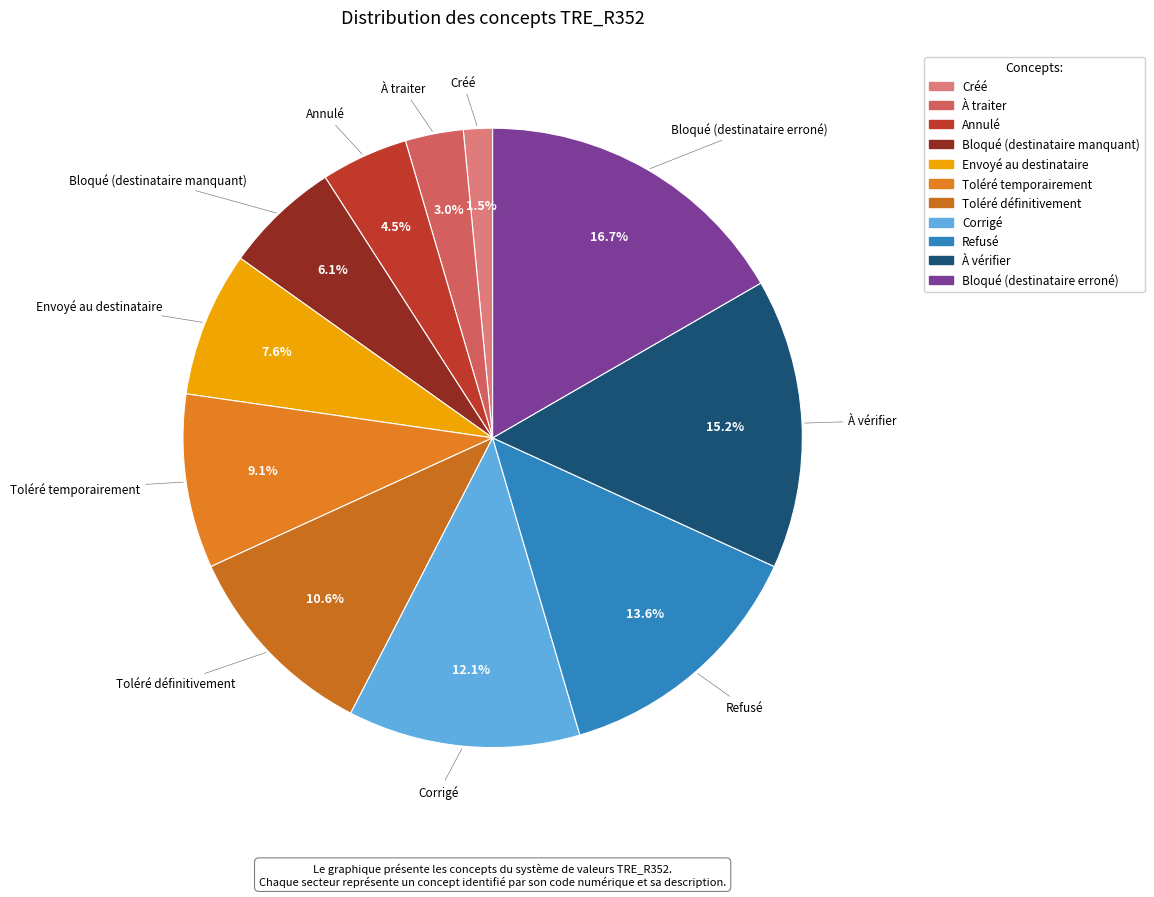

What portion of the pie excludes Créé?

98.5%